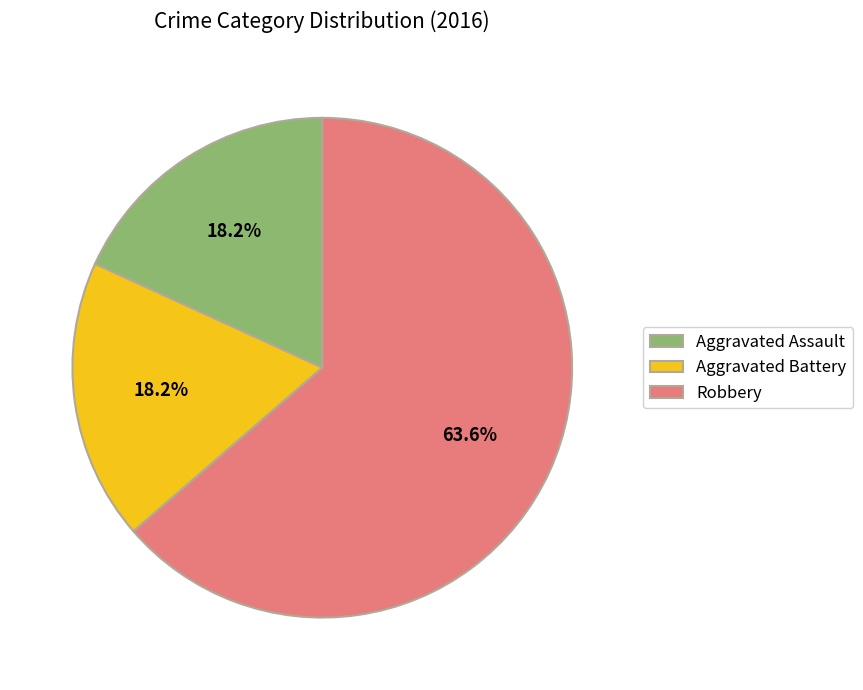

What is the largest slice in the pie chart?

Robbery